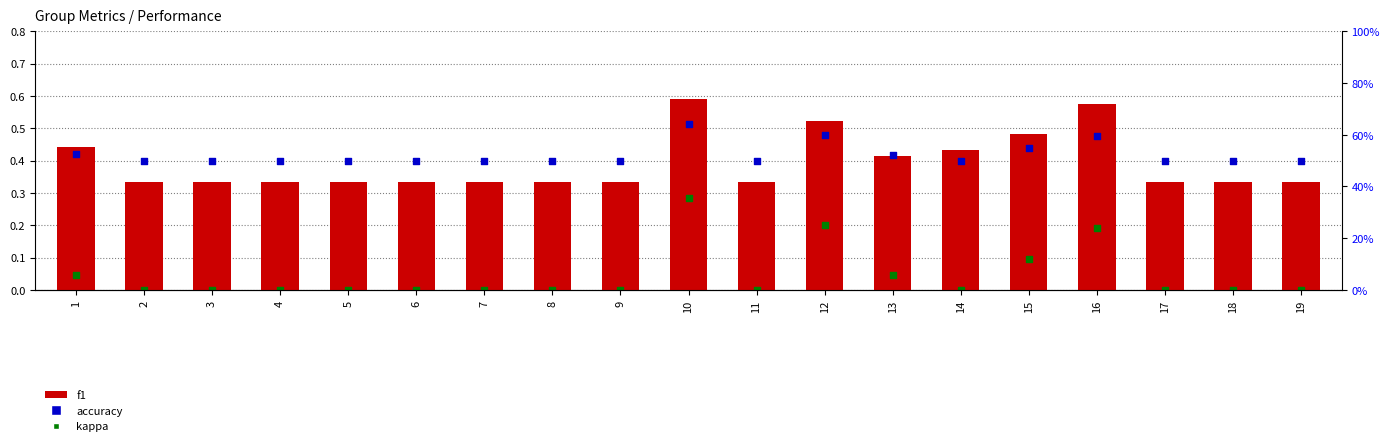

Which series has the largest Y range (max minus min)?

kappa